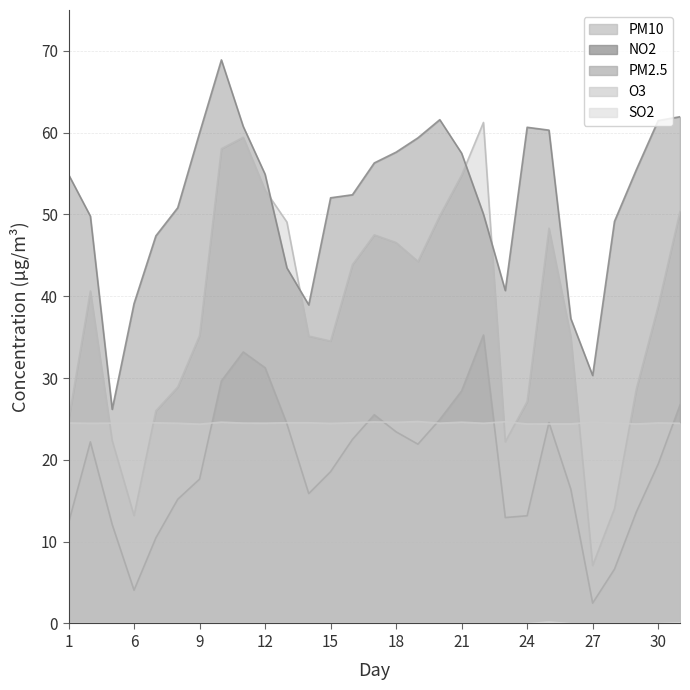

How many interior local peaks does the O3 series have?

9